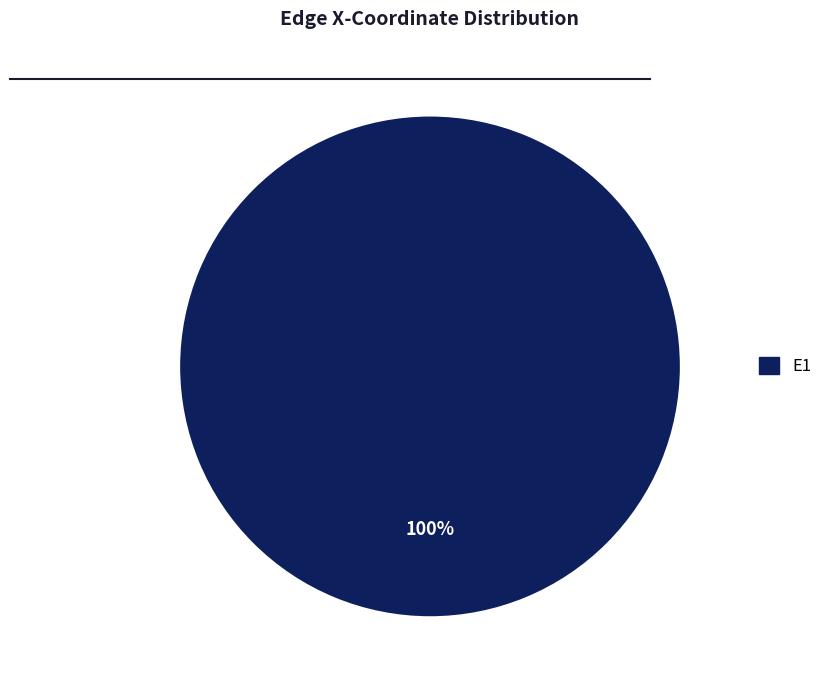

Does any single category account for the majority?

Yes